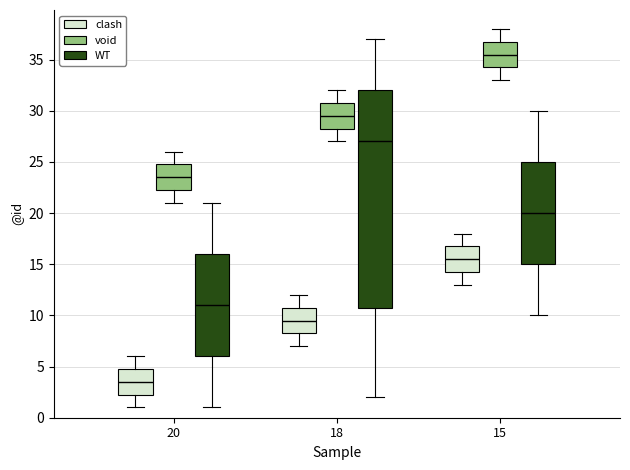

Reading left to right, read every box against the y-axis: the position of its median line, the range the box covers, and the ends of its whiskers. The values are not printed on the chart, so give them approximately, as read against the axis.

20 (clash): median 3.5, box 2.5 to 5.0, whiskers 1.0 to 6.0
20 (void): median 23.5, box 22.5 to 25.0, whiskers 21.0 to 26.0
20 (WT): median 11.0, box 6.0 to 16.0, whiskers 1.0 to 21.0
18 (clash): median 9.5, box 8.5 to 11.0, whiskers 7.0 to 12.0
18 (void): median 29.5, box 28.5 to 31.0, whiskers 27.0 to 32.0
18 (WT): median 27.0, box 11.0 to 32.0, whiskers 2.0 to 37.0
15 (clash): median 15.5, box 14.5 to 17.0, whiskers 13.0 to 18.0
15 (void): median 35.5, box 34.5 to 37.0, whiskers 33.0 to 38.0
15 (WT): median 20.0, box 15.0 to 25.0, whiskers 10.0 to 30.0